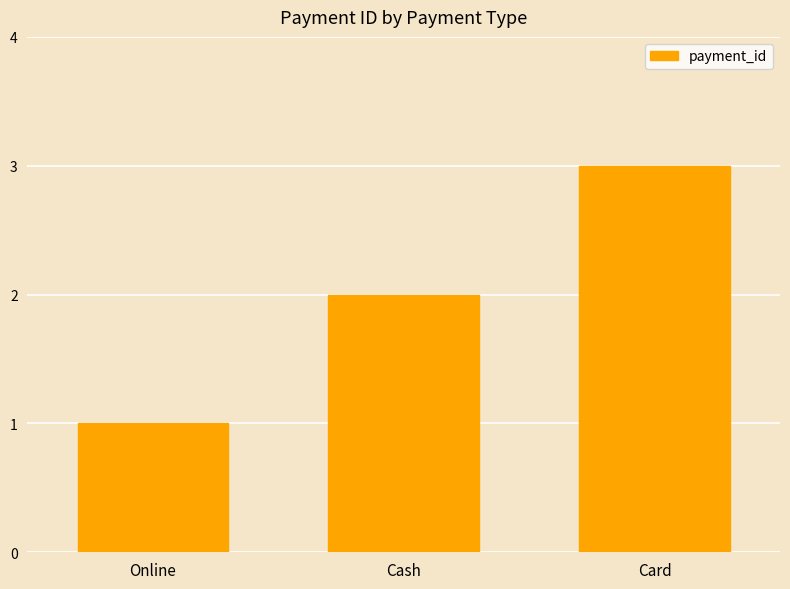

Does the chart contain stacked bars?

No